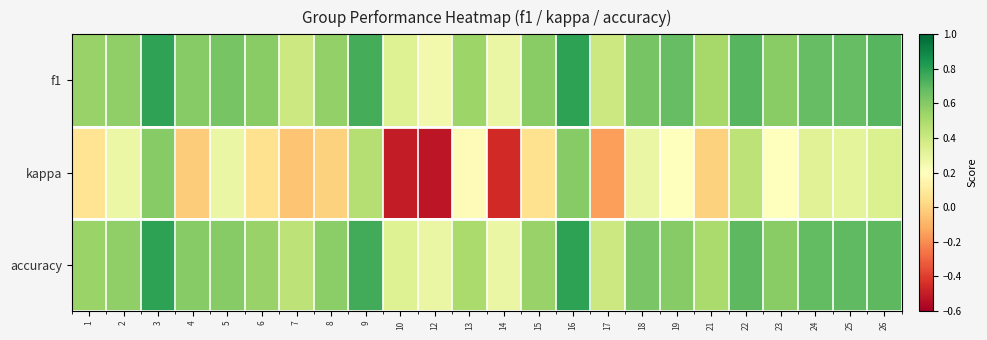

Which series has the largest total across all categories?

f1